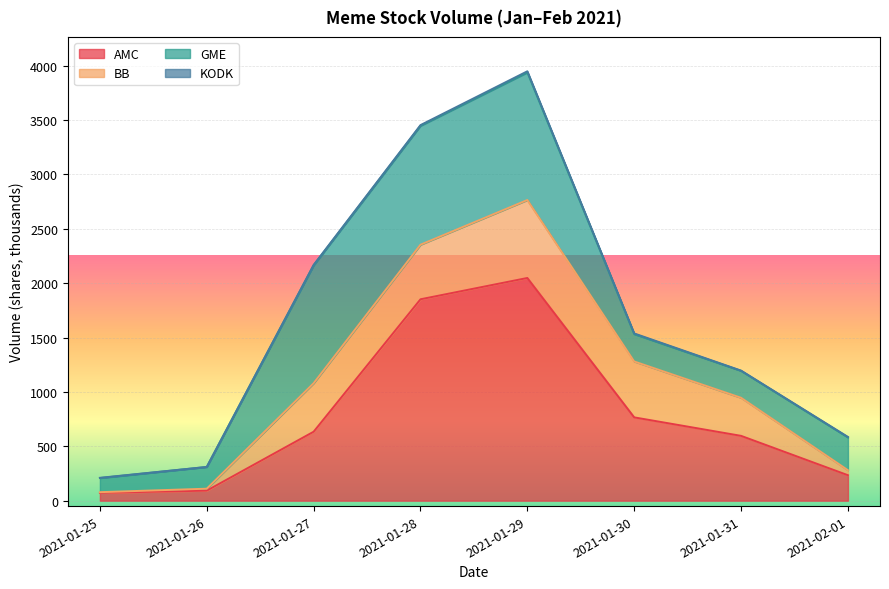

Which series has the largest total across all categories?

AMC